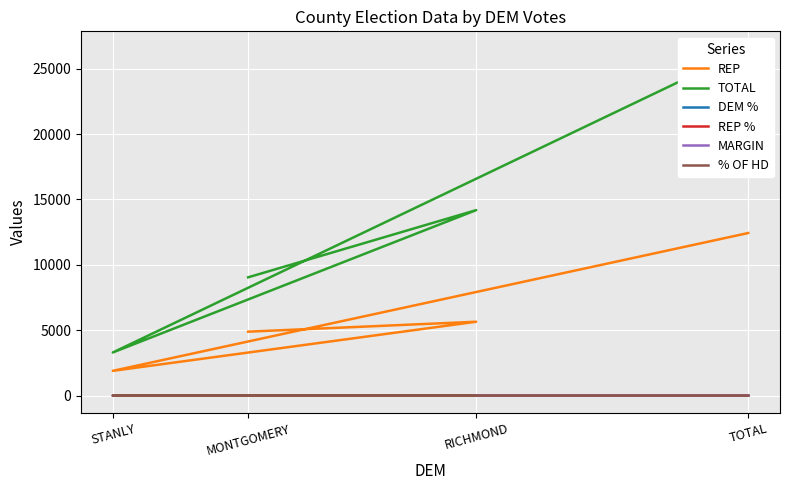

What is the approximate value of REP at TOTAL?

12432.0